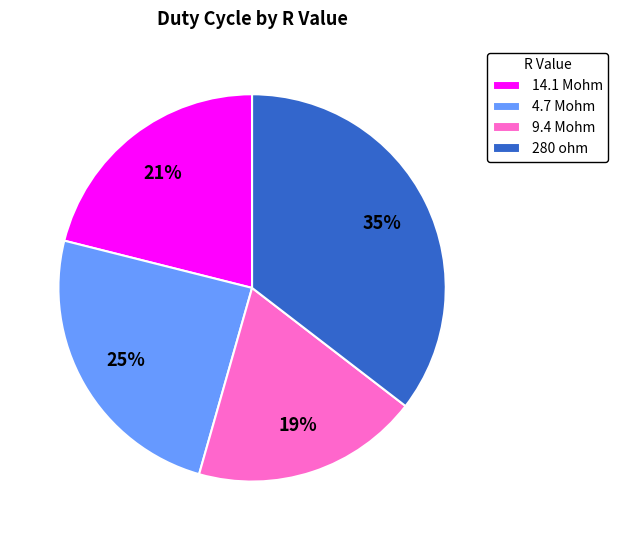

To the nearest percent, what percentage of the pie is 9.4 Mohm?

19%